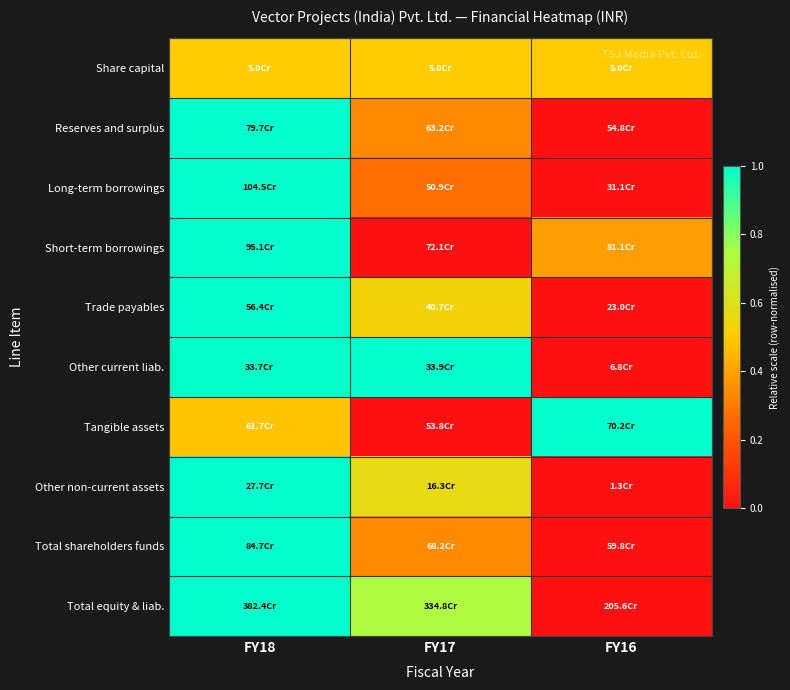

What is the spread (max minus min) of values at FY17?

1.0